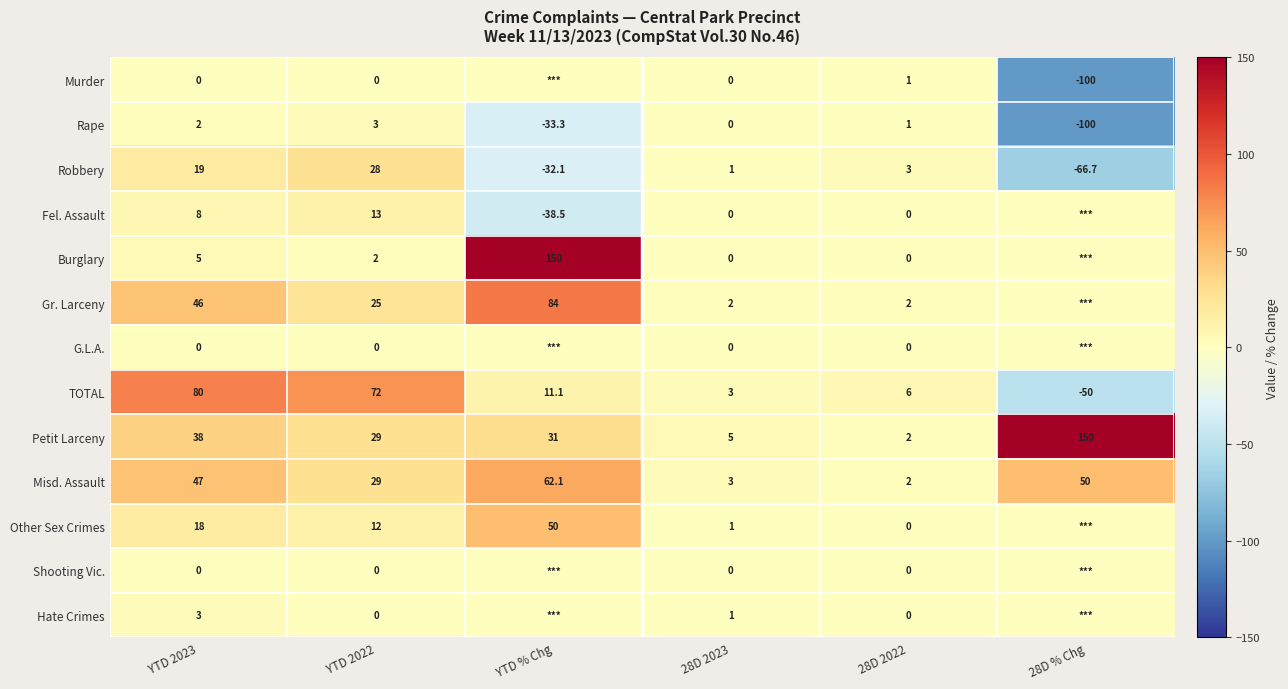

How many values in the Rape series are below 1?

3